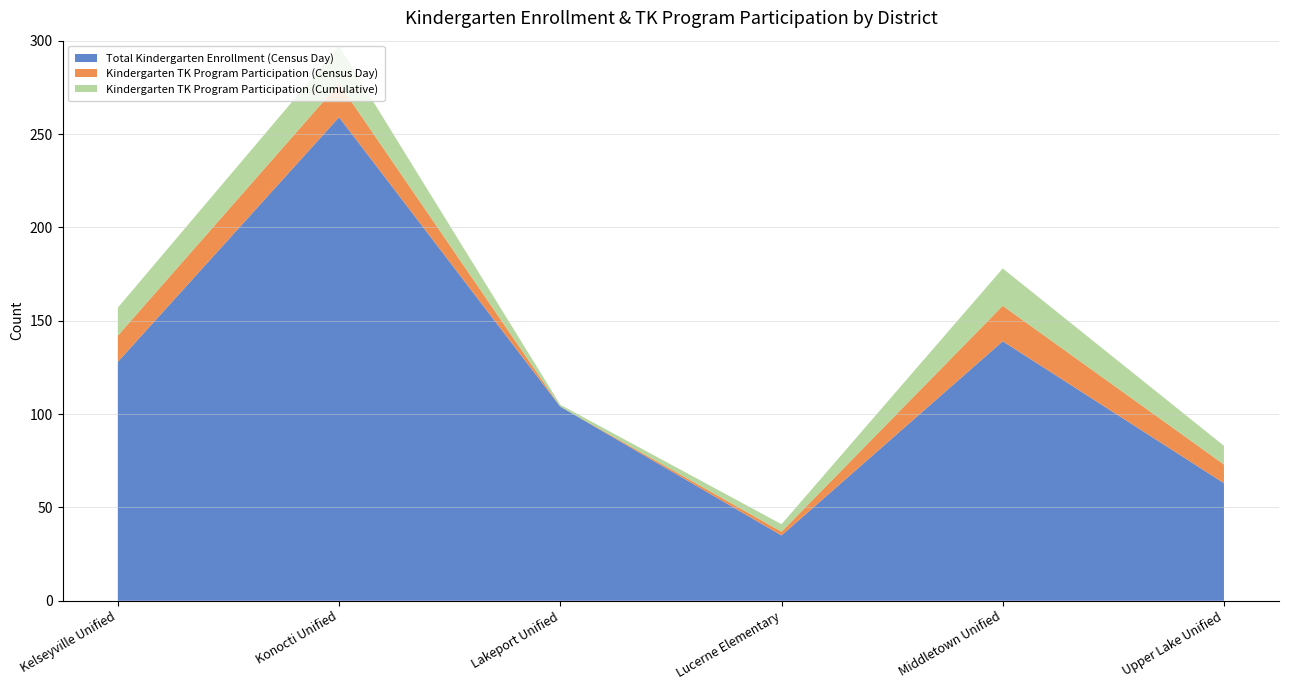

Reading left to right, extract all data points from this chart.

Total Kindergarten Enrollment (Census Day): Kelseyville Unified=128	Konocti Unified=259	Lakeport Unified=104	Lucerne Elementary=35	Middletown Unified=139	Upper Lake Unified=63
Kindergarten TK Program Participation (Census Day): Kelseyville Unified=14	Konocti Unified=18	Lakeport Unified=0	Lucerne Elementary=2	Middletown Unified=19	Upper Lake Unified=10
Kindergarten TK Program Participation (Cumulative): Kelseyville Unified=15	Konocti Unified=20	Lakeport Unified=1	Lucerne Elementary=4	Middletown Unified=20	Upper Lake Unified=10